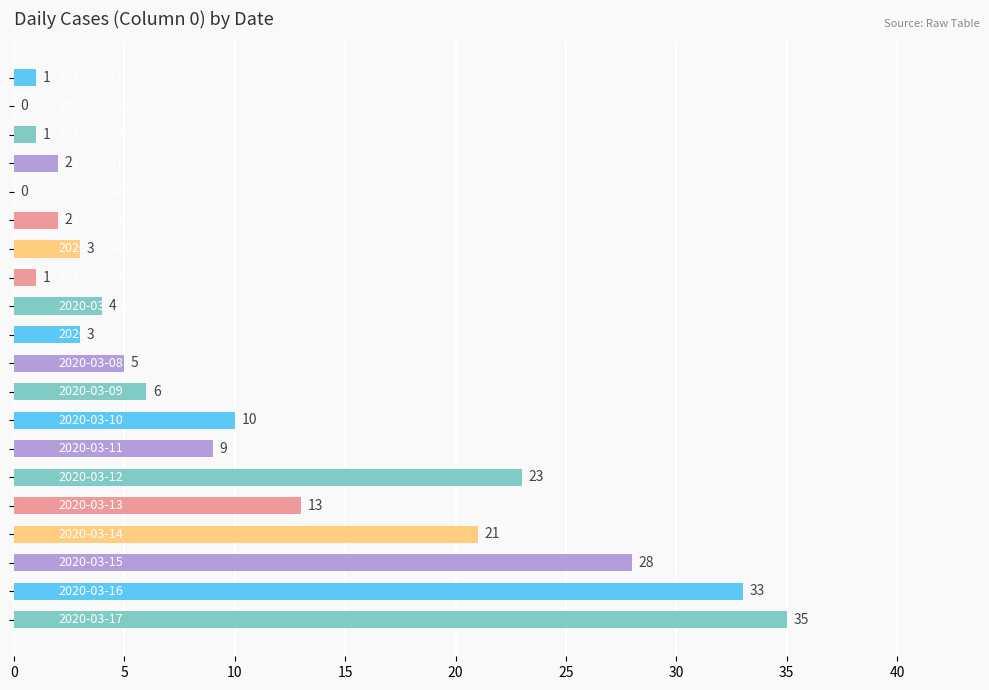

Does the chart contain stacked bars?

No